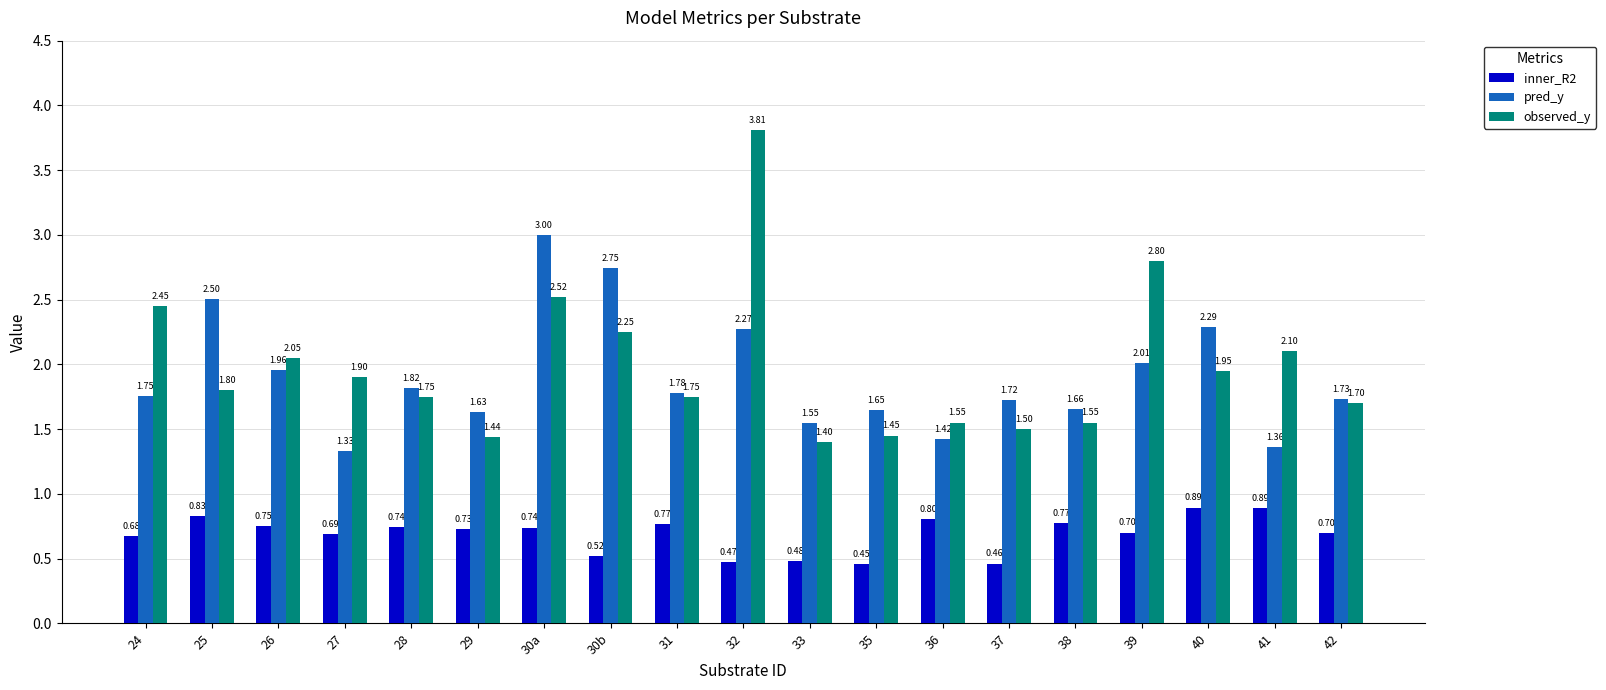

What is the difference between the maximum and second lowest values in the observed_y series?

2.4